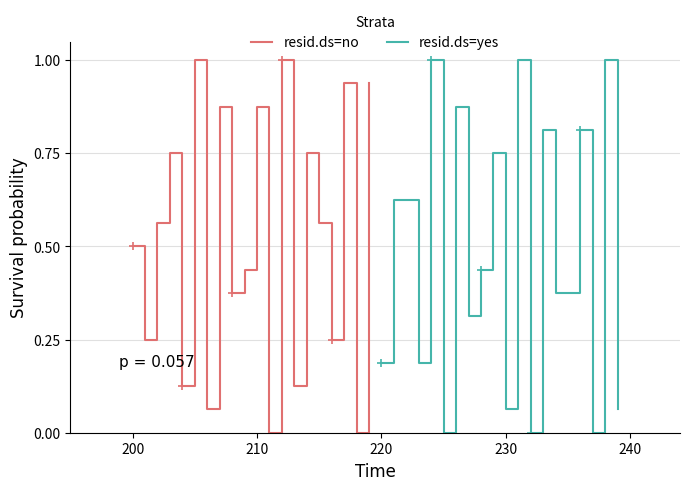

At which label is resid.ds=yes closest to 0?

240